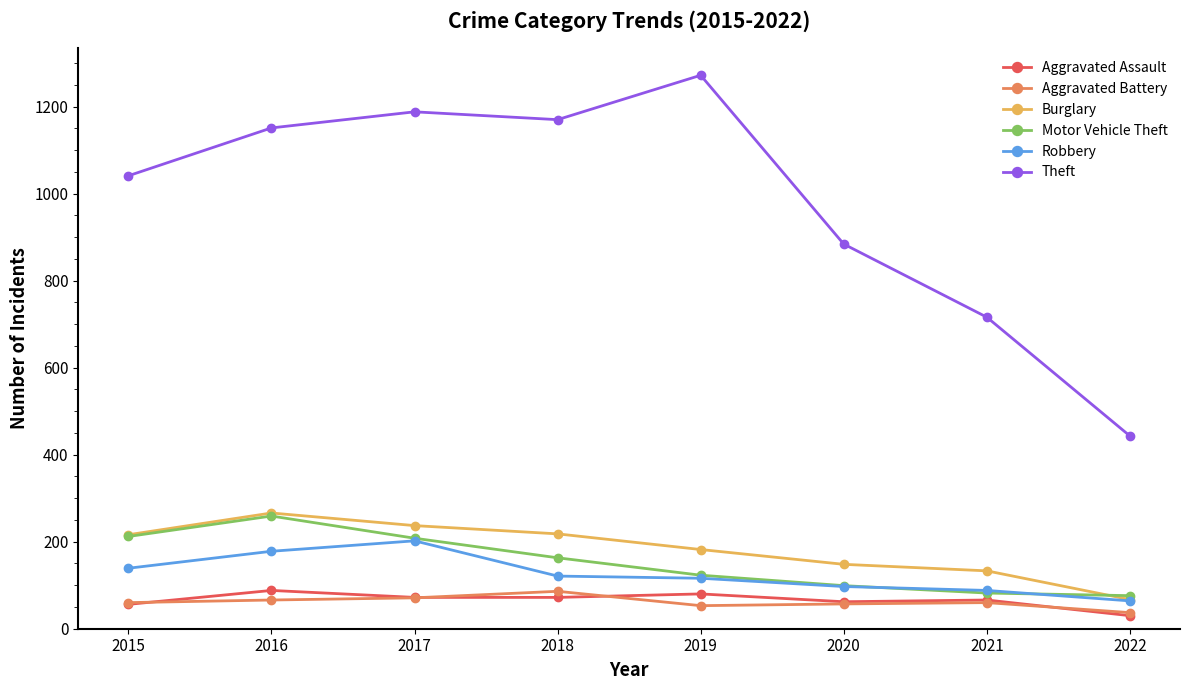

Count the number of data series in this chart.

6